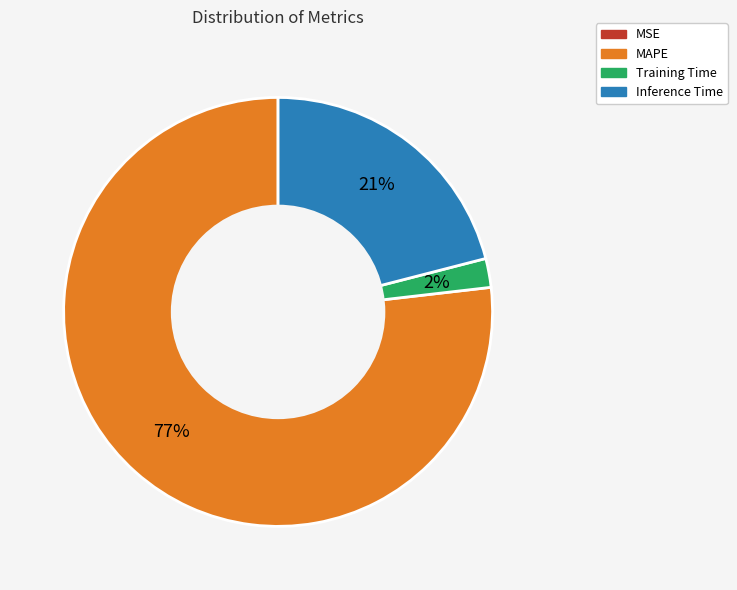

Is there a majority slice in this chart?

Yes